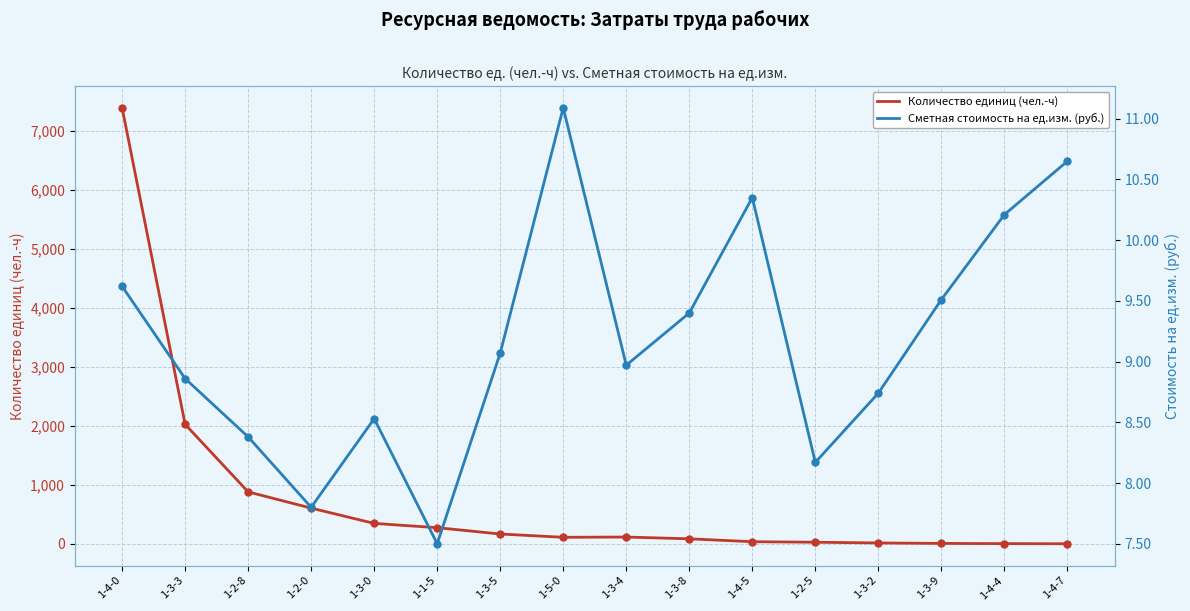

What is the total value across all series at 1-3-5?

177.2